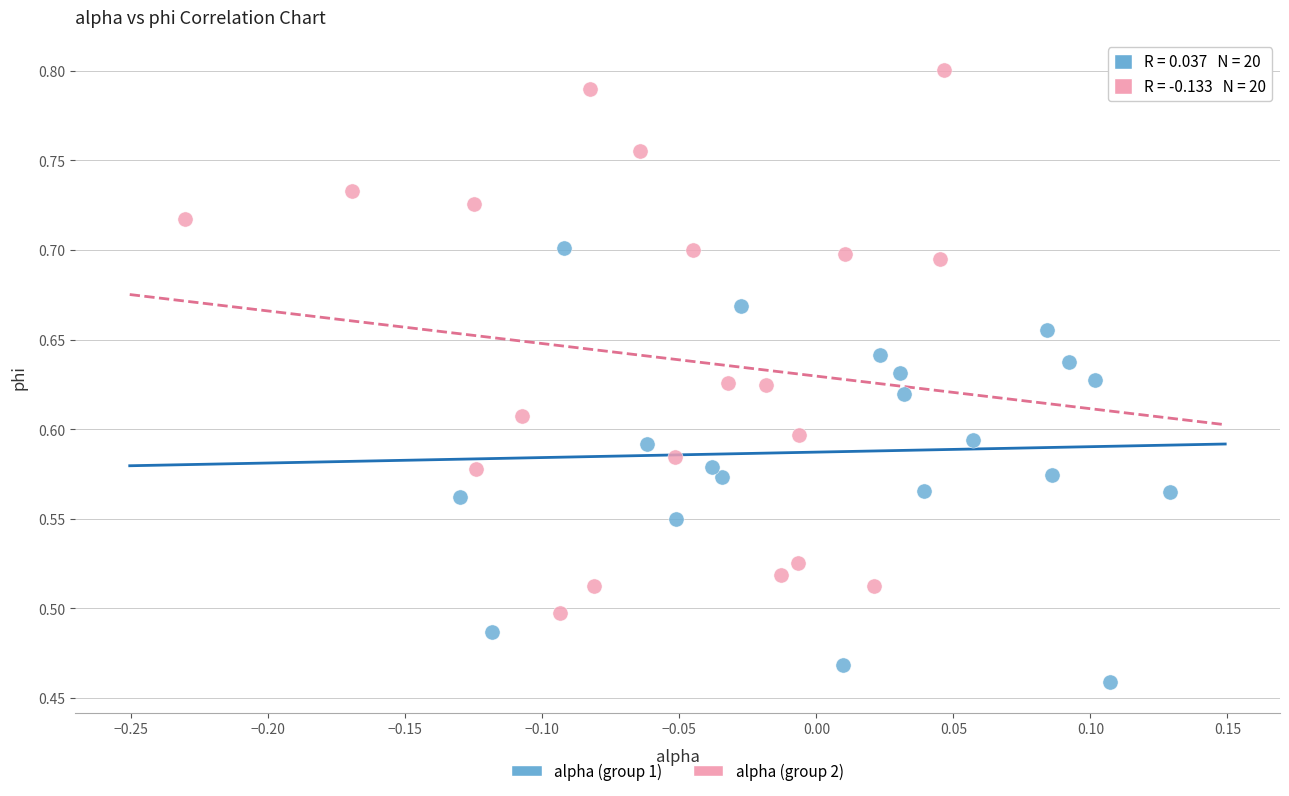

What are all the series names shown in the legend?

alpha (group 1), alpha (group 2)